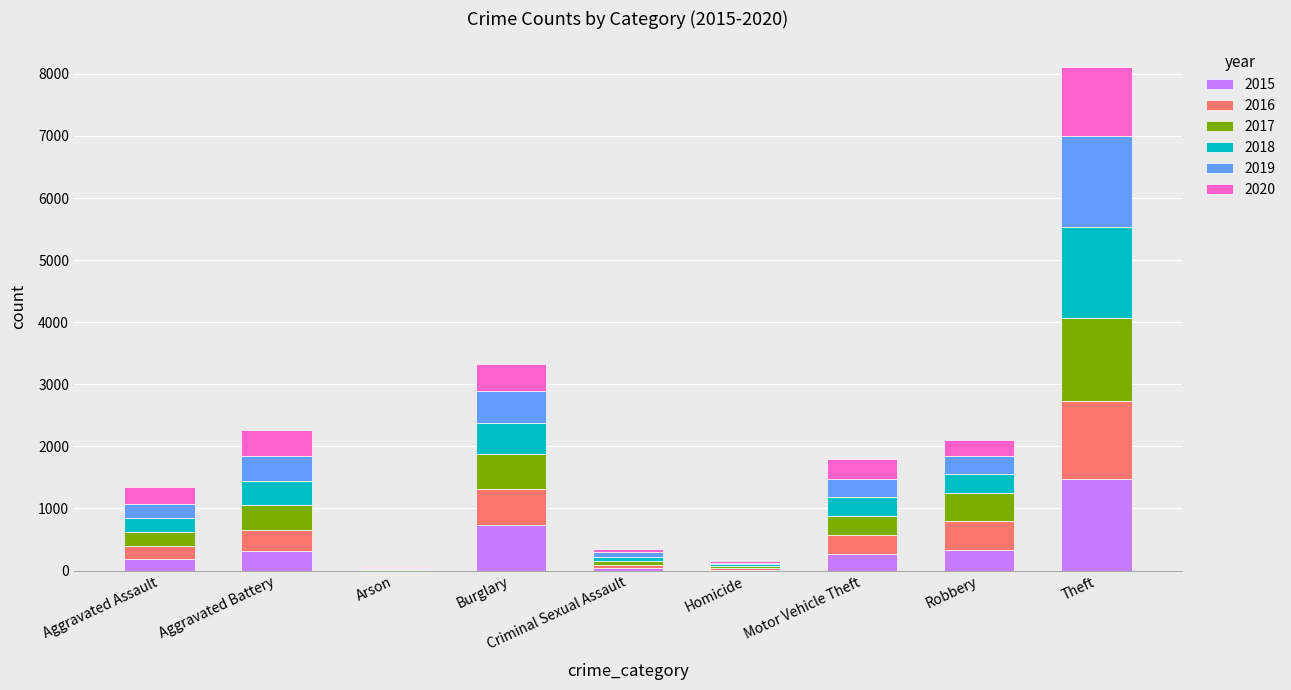

At which category is the sum across all series the highest?

Theft